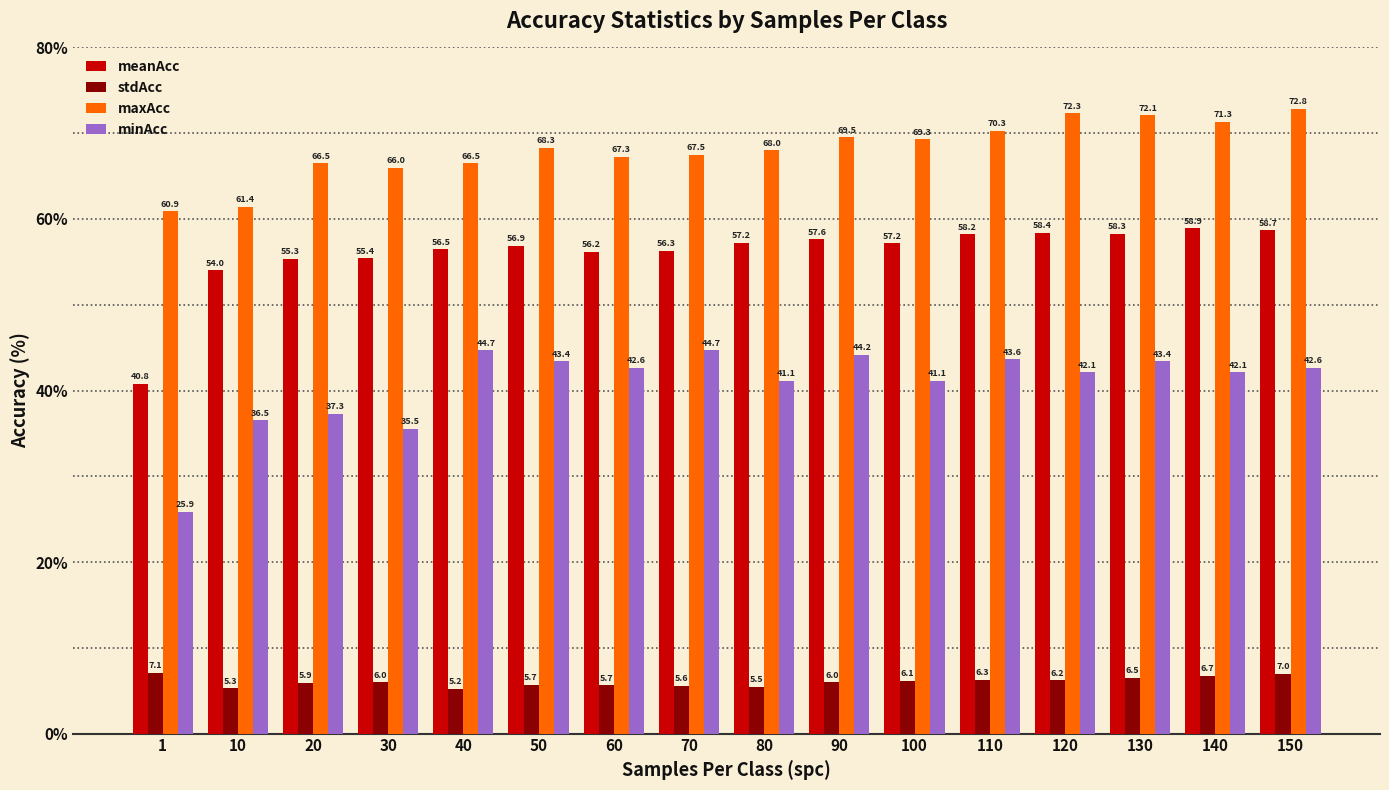

What is the total value across all series at 120?

179.1